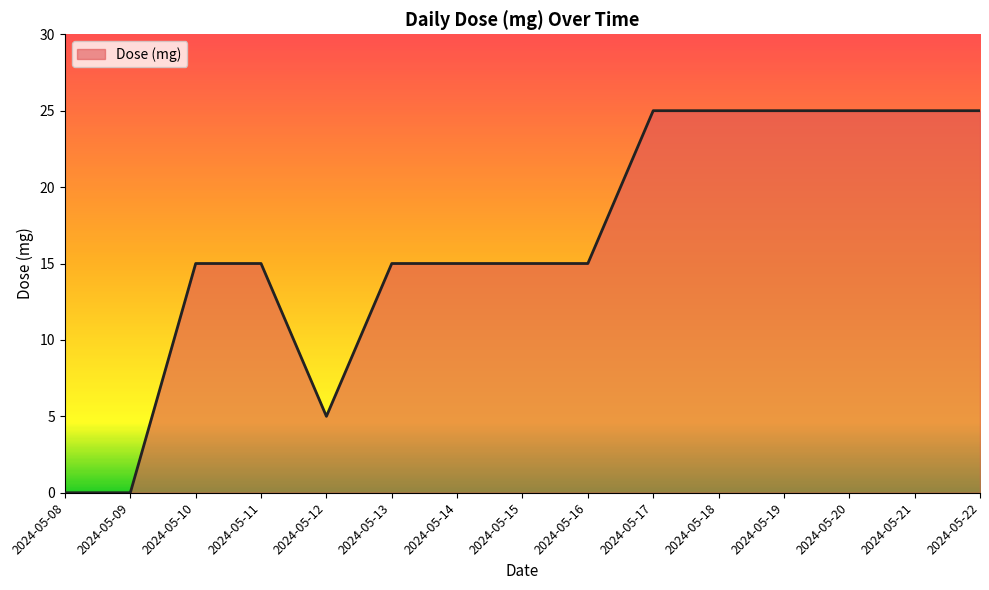

What is the change in value from 2024-05-16 to 2024-05-17?

+10